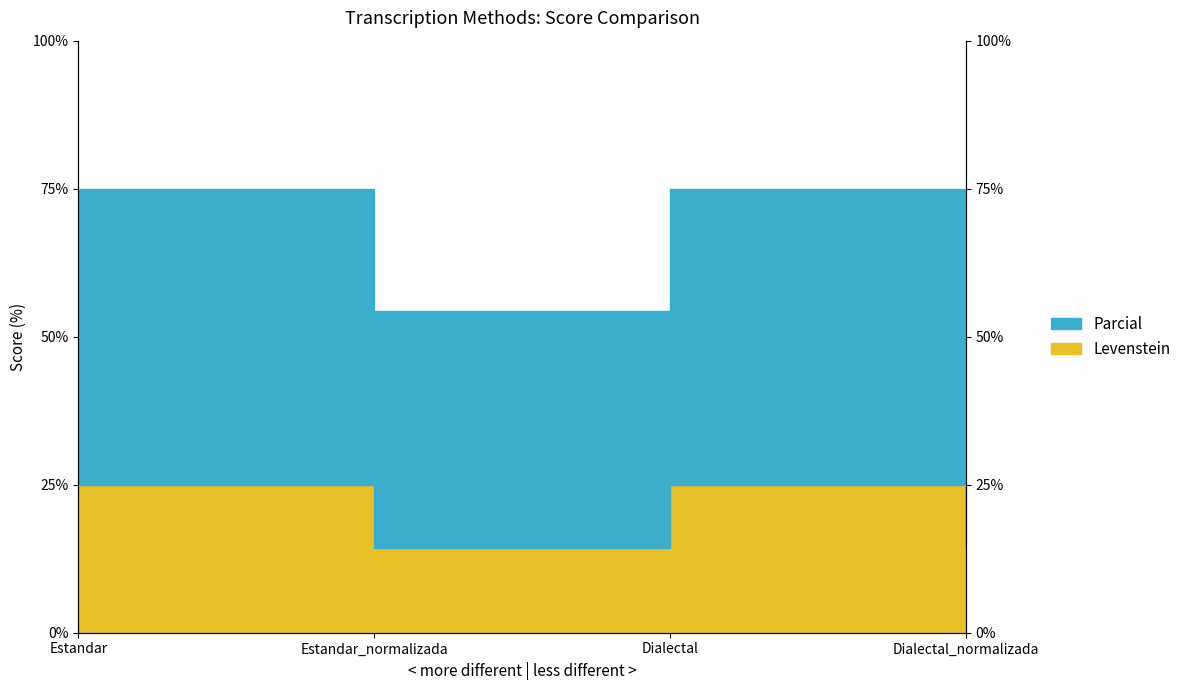

Which series has the largest range (max minus min)?

Parcial